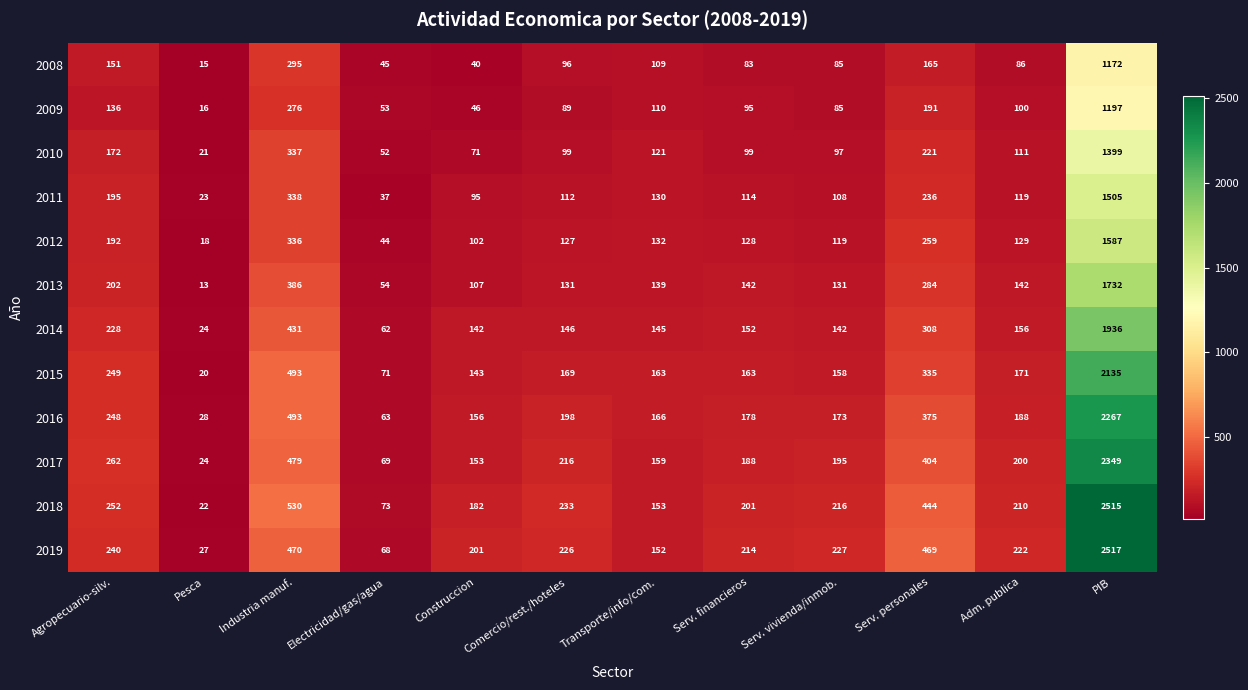

The 2017 series shows 698 at Industria manuf.. True or false?

False